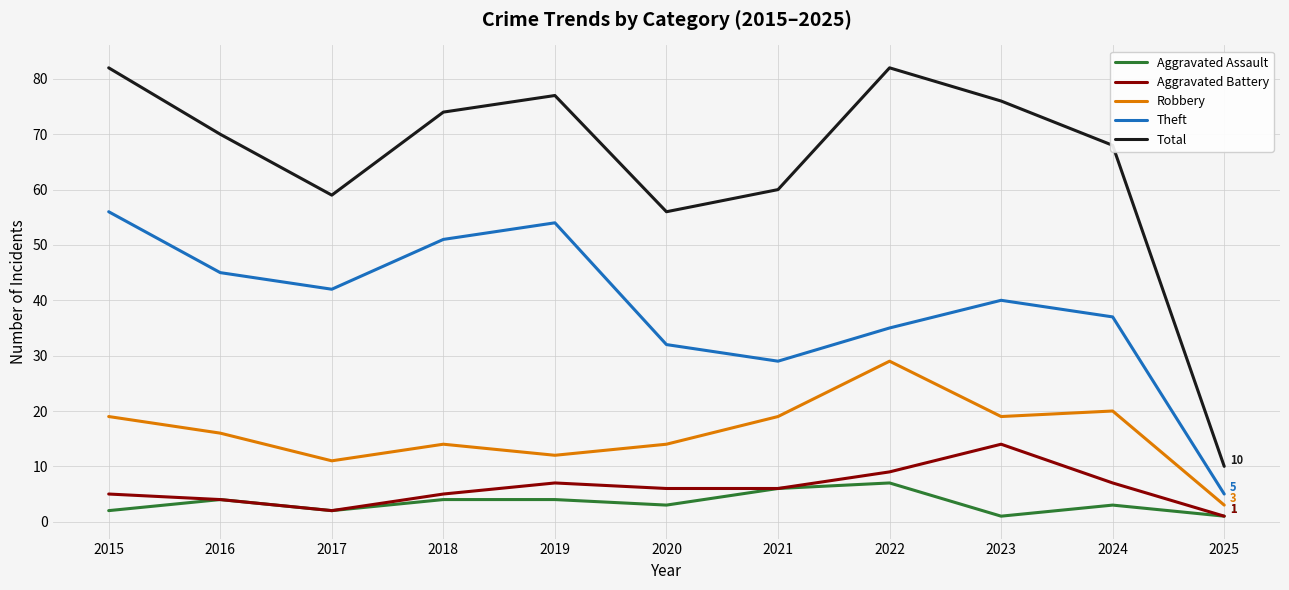

Which category has the highest value in the Aggravated Battery series?

2023